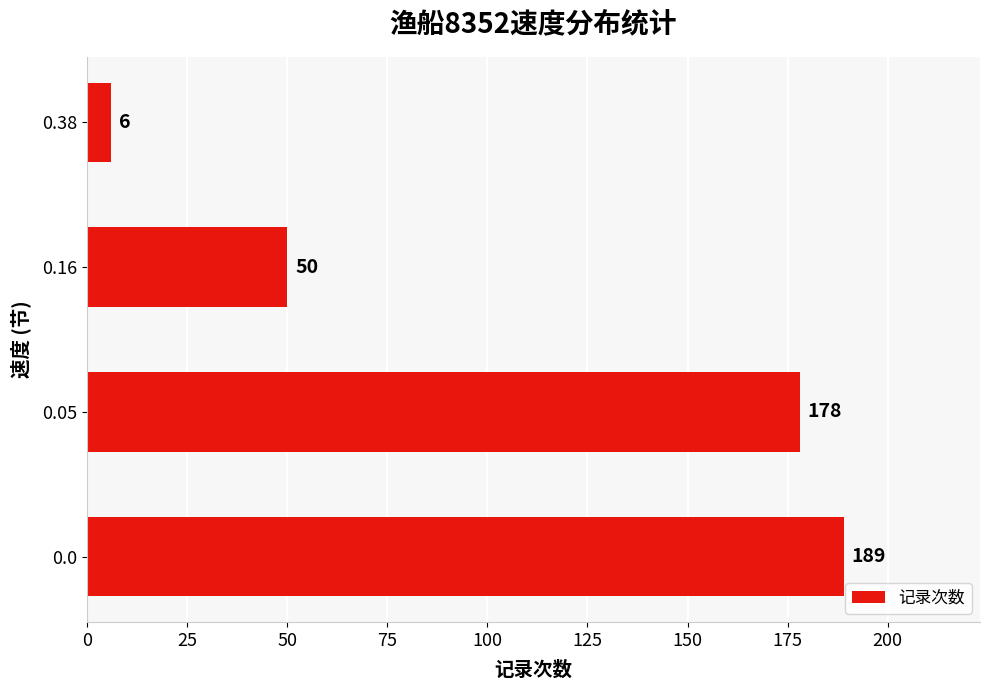

Reading bottom to top, transcribe all the data shown in this chart.

0.0=189	0.05=178	0.16=50	0.38=6